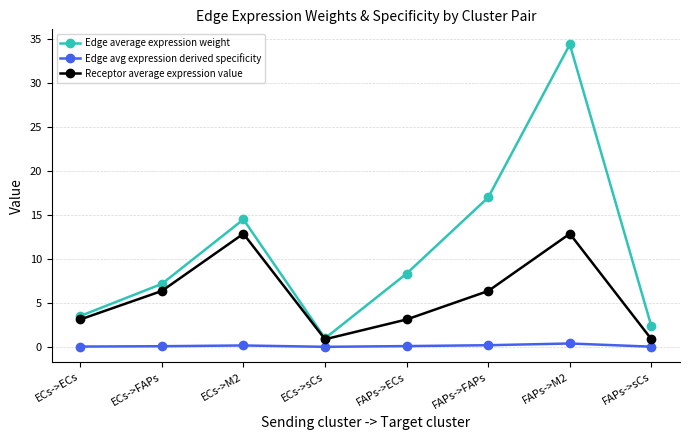

Which series has the largest total across all categories?

Edge average expression weight